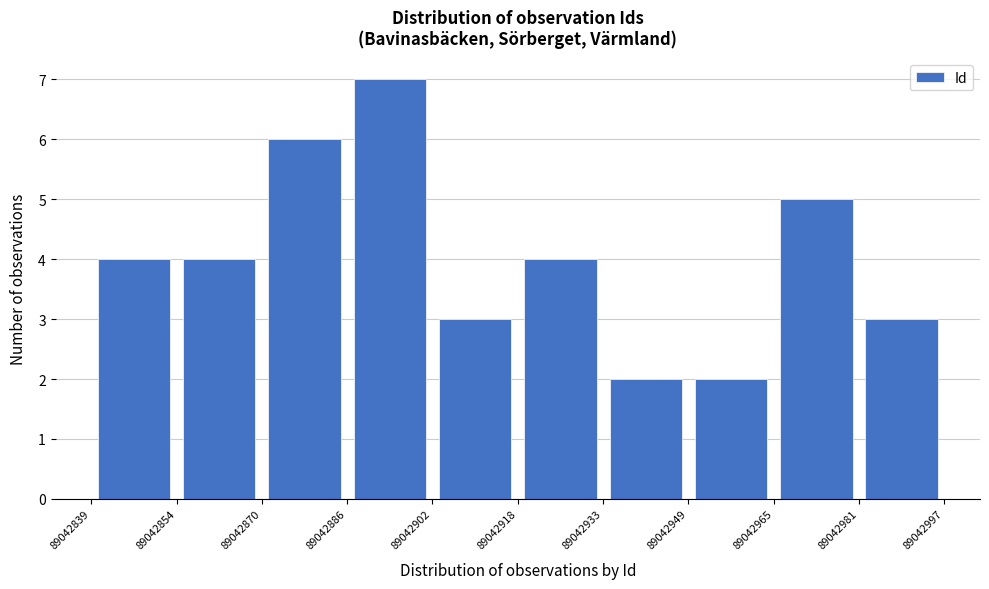

Reading left to right, list every bar in this chart as the range it spans on the x-axis followed by its height. The values are not printed on the chart, so give them approximately, as read against the axis.

89042839 to 89042854: 4
89042854 to 89042870: 4
89042870 to 89042886: 6
89042886 to 89042902: 7
89042902 to 89042918: 3
89042918 to 89042933: 4
89042933 to 89042949: 2
89042949 to 89042965: 2
89042965 to 89042981: 5
89042981 to 89042997: 3